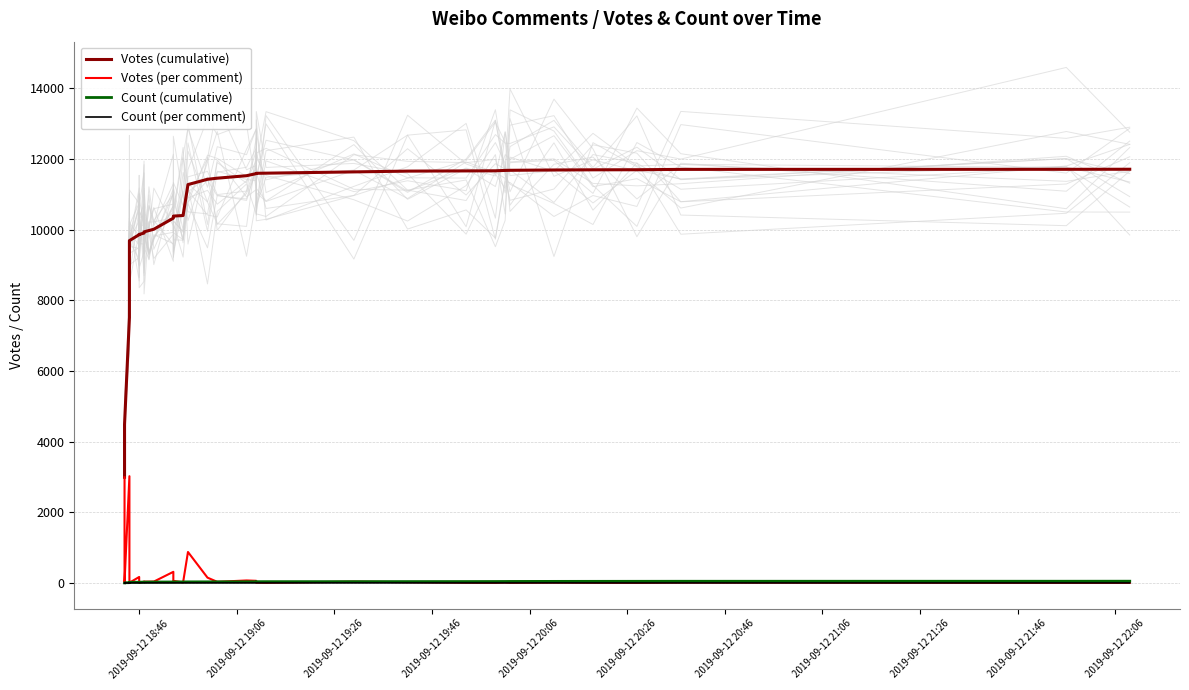

Reading left to right, transcribe all the data shown in this chart.

Votes (cumulative): 2991	4356	4467	4490	7512	8779	9168	9456	9683	9684	9690	9859	9863	9866	9904	9939	9975	10013	10327	10385	10401	11277	11427	11458	11528	11588	11596	11600	11636	11658	11664	11667	11678	11681	11690	11695	11697	11707	11709	11711
Votes (per comment): 2991	1365	111	23	3022	1267	389	288	227	1	6	169	4	3	38	35	36	38	314	58	16	876	150	31	70	60	8	4	36	22	6	3	11	3	9	5	2	10	2	2
Count (cumulative): 1	4	5	6	7	11	14	15	16	17	19	20	21	22	23	24	25	26	27	28	29	30	31	32	33	34	35	36	37	38	39	40	41	42	44	45	46	47	48	49
Count (per comment): 1	3	1	1	1	4	3	1	1	1	2	1	1	1	1	1	1	1	1	1	1	1	1	1	1	1	1	1	1	1	1	1	1	1	2	1	1	1	1	1